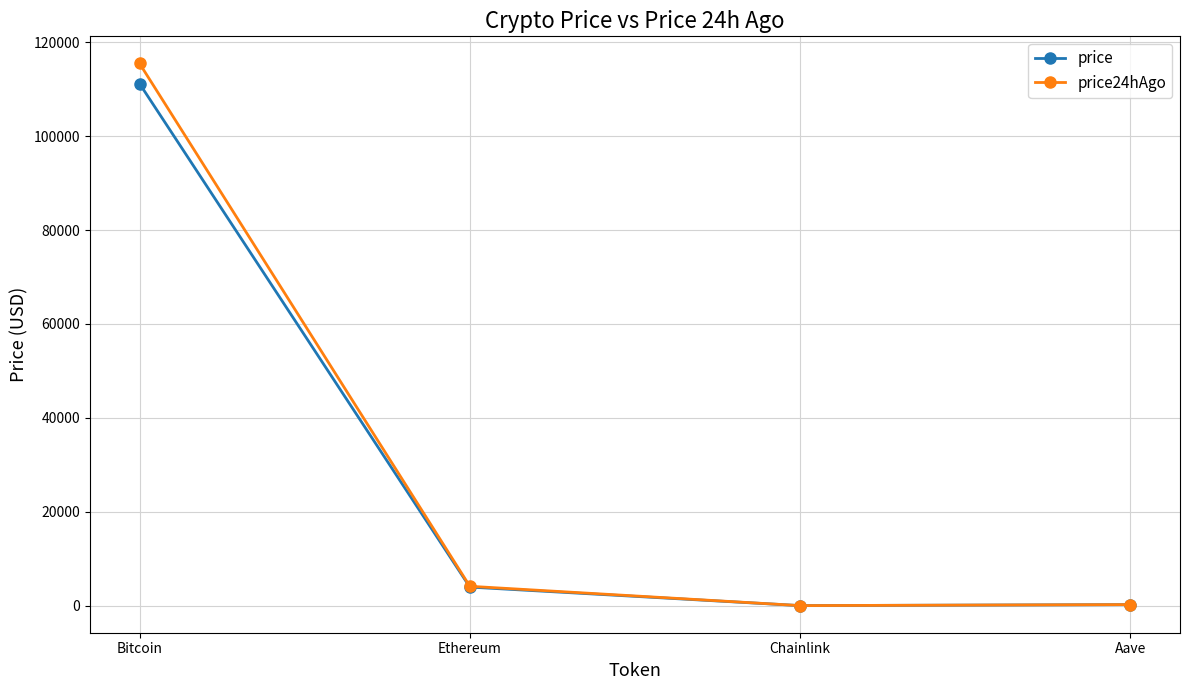

What is the highest value of the price24hAgo series?

115482.0